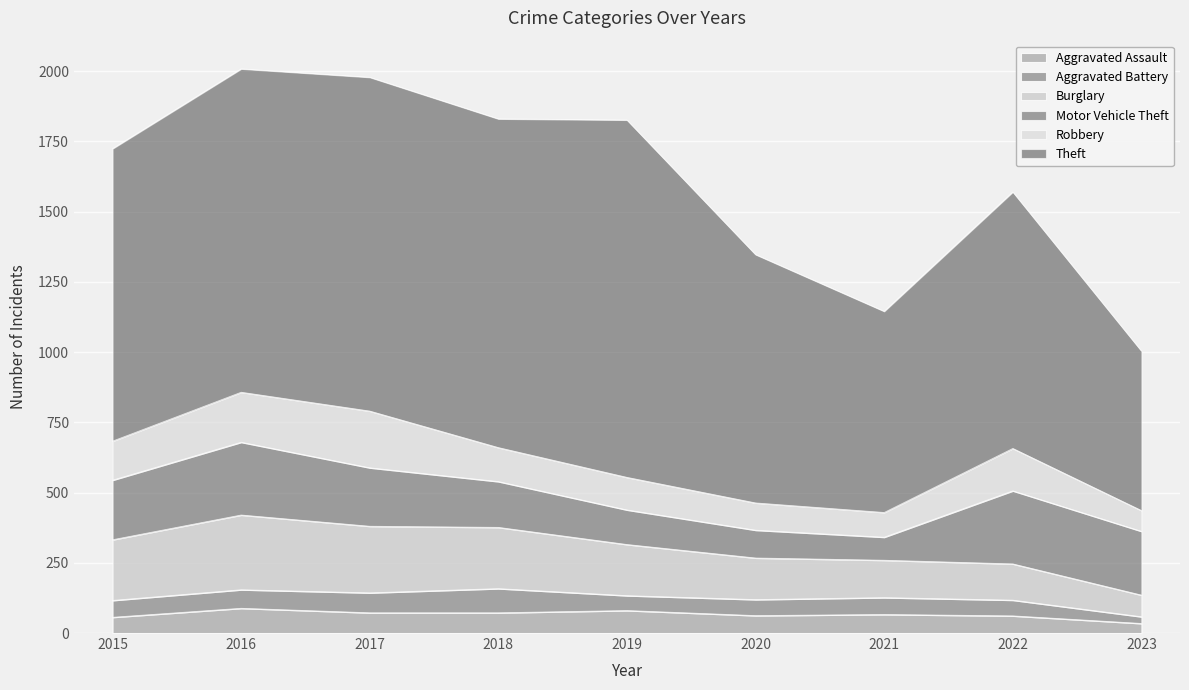

True or false: Aggravated Battery has a value of 71 at 2017.

True